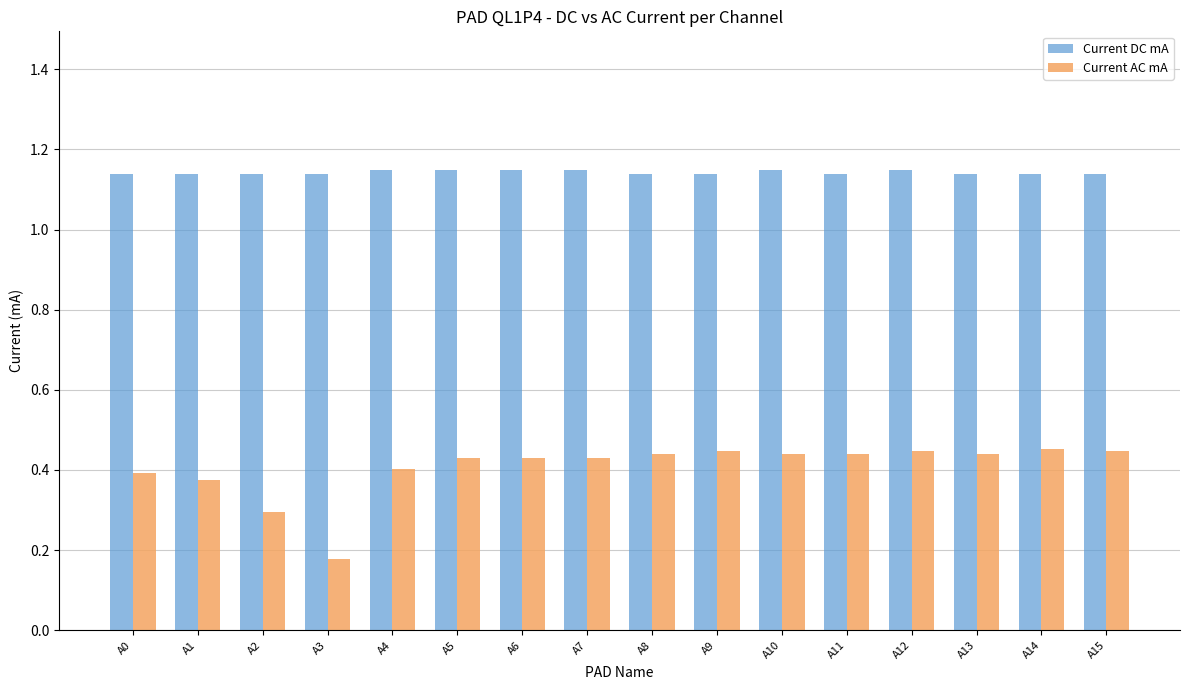

Count the Current AC mA values in the range 0 to 1.

16